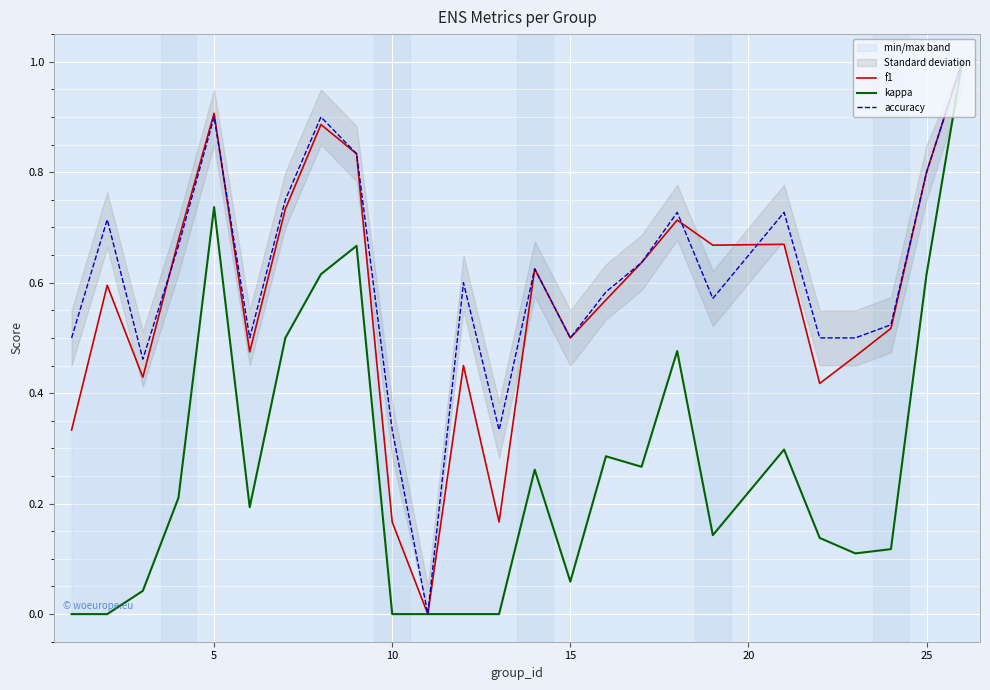

True or false: accuracy has a value of 0.8 at 25.

True